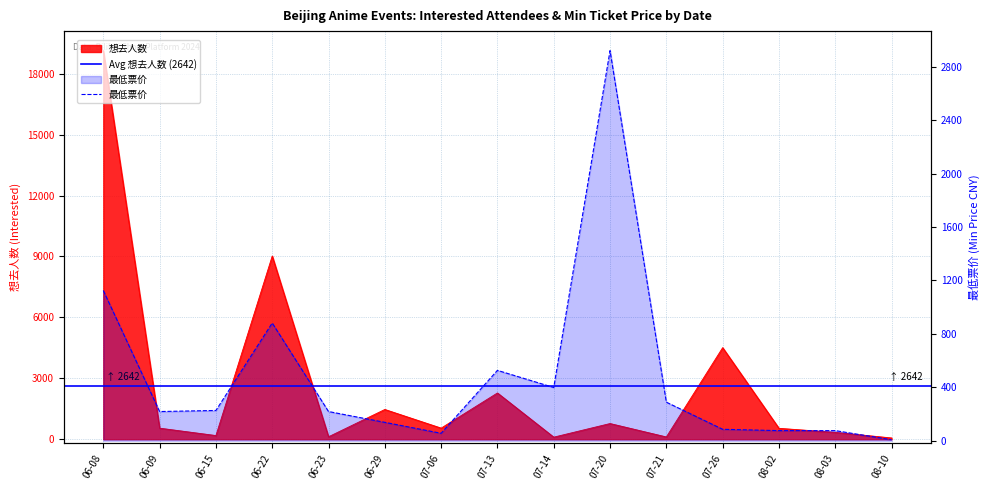

True or false: 想去人数 has more than 2 interior local peaks.

True